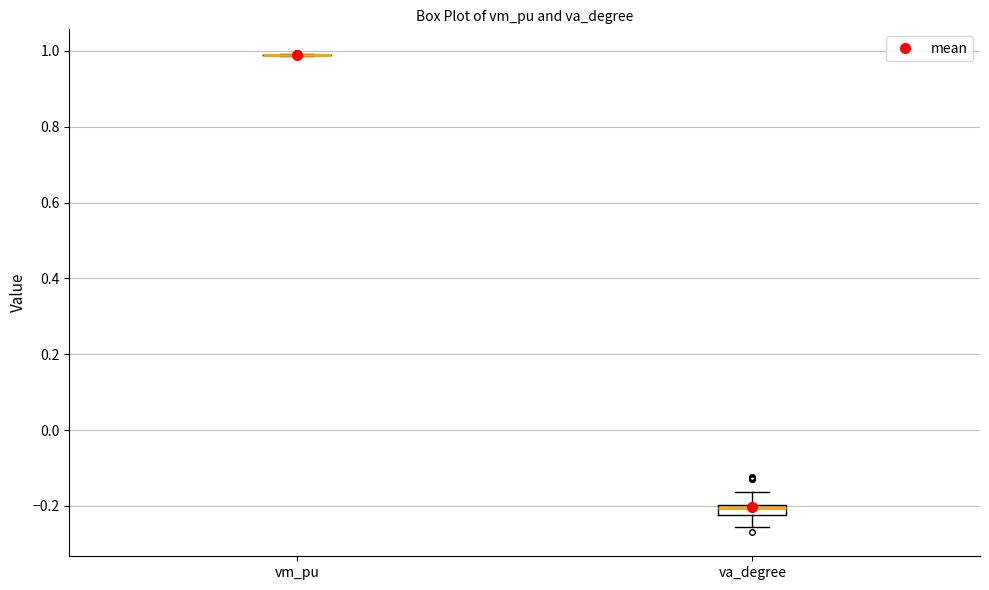

Comparing the boxes themselves (not the whiskers), which one is the tallest?

va_degree